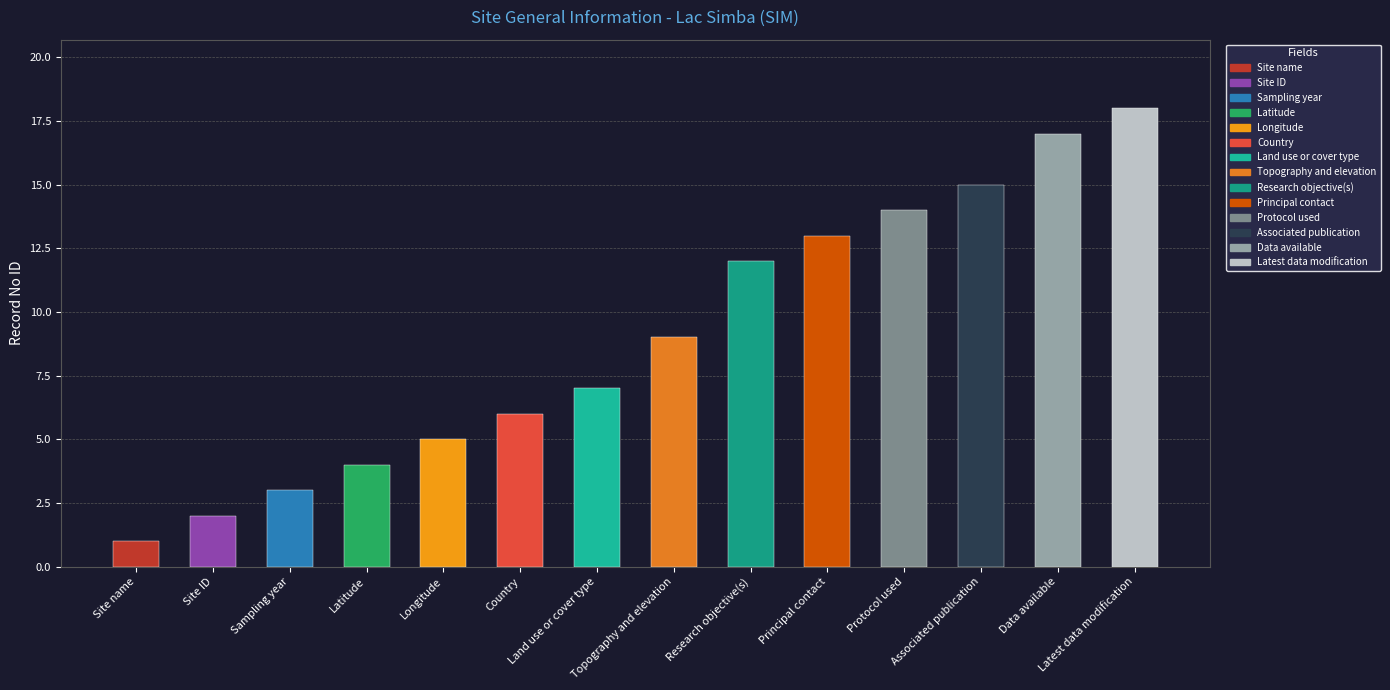

What value does the data have at Data available?

17